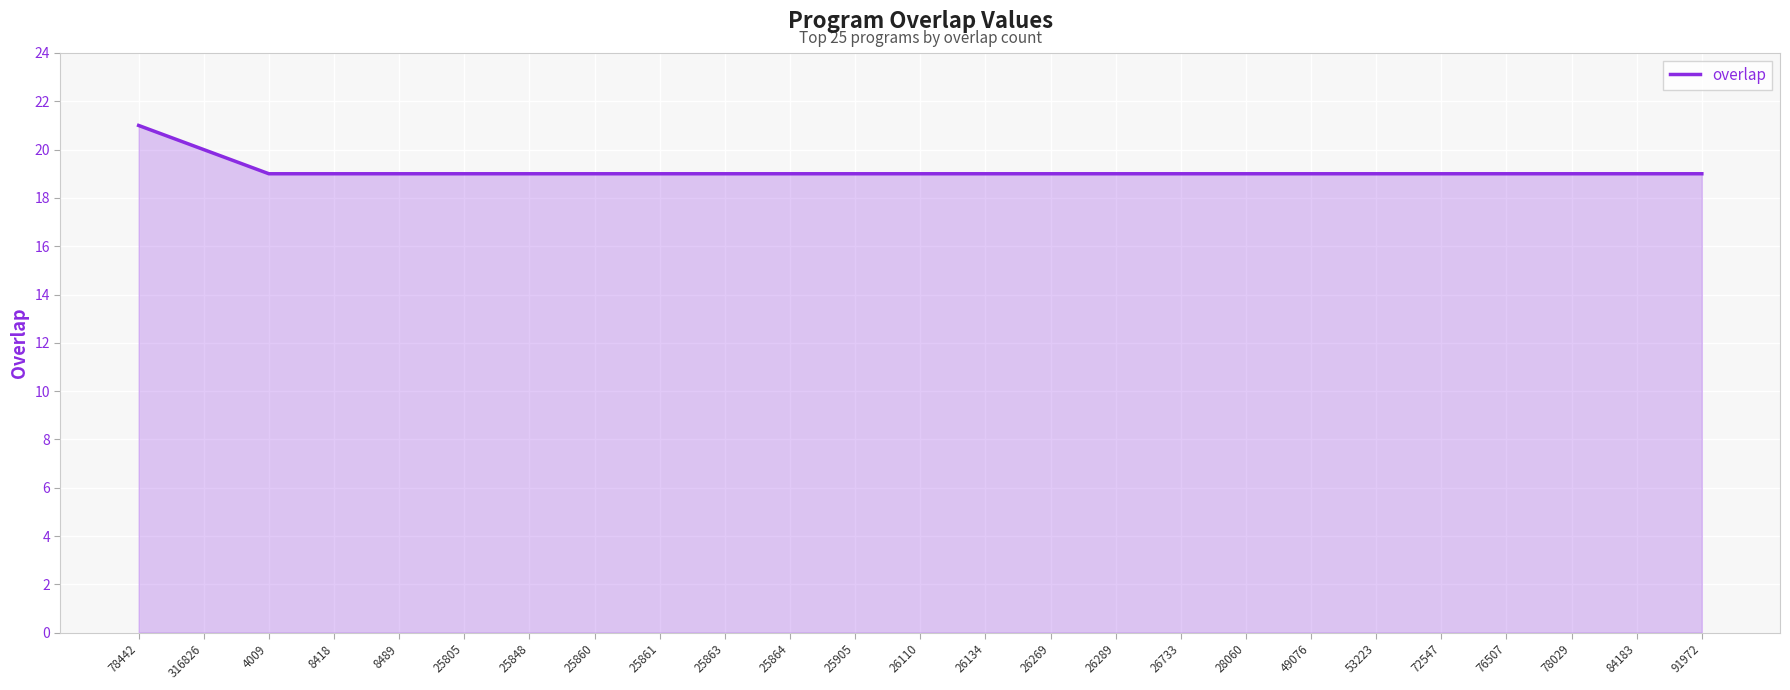

Approximately how many times larger is the value at 84183 compared to 78442?

0.9